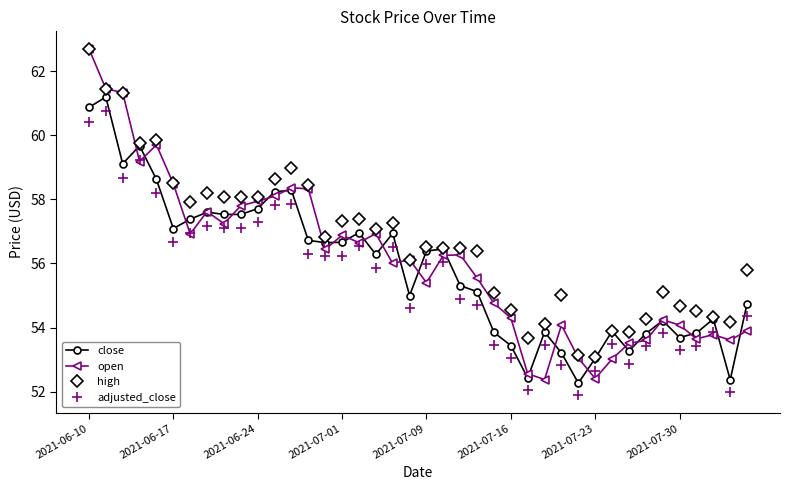

What is the value of the close point at the 4th from the left?

59.7